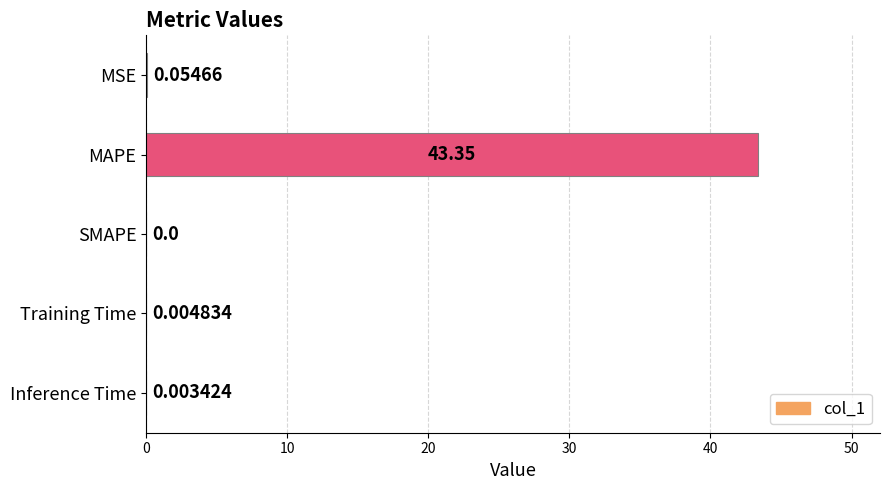

What is the average value?

8.7